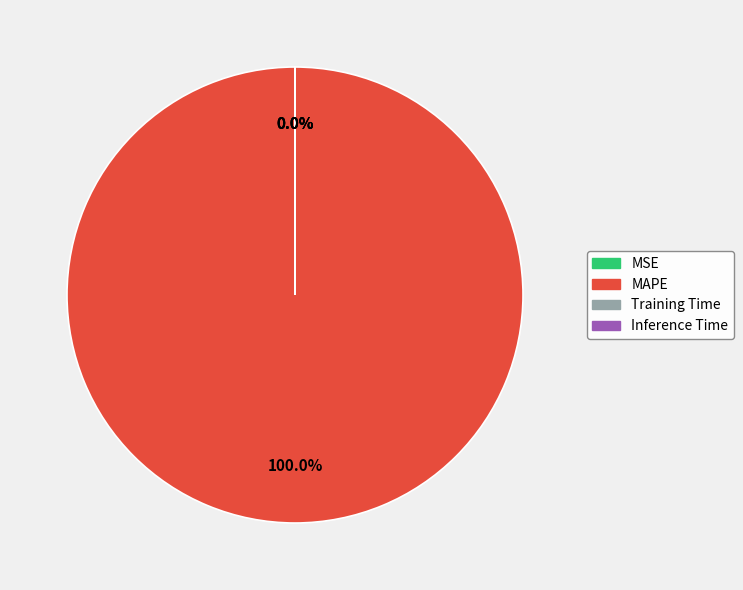

Rank the categories by value from lowest to highest.

MSE, Inference Time, Training Time, MAPE